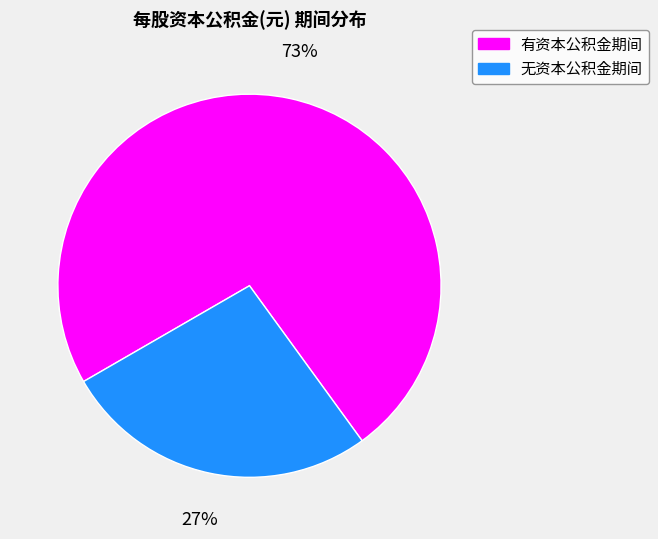

Is there any slice that represents more than half of the pie?

Yes